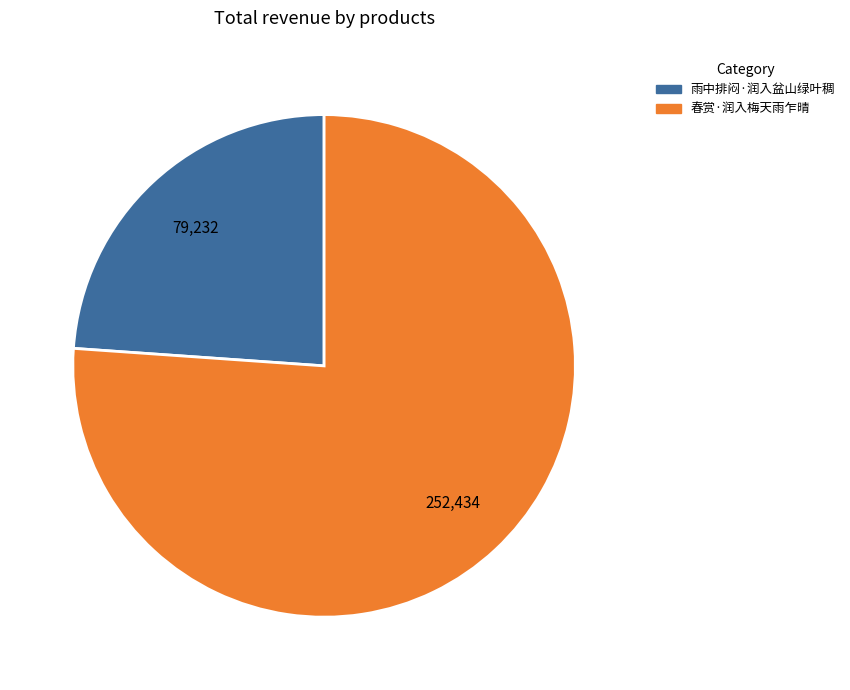

Which has a higher value, 雨中排闷·润入盆山绿叶稠 or 春赏·润入梅天雨乍晴?

春赏·润入梅天雨乍晴